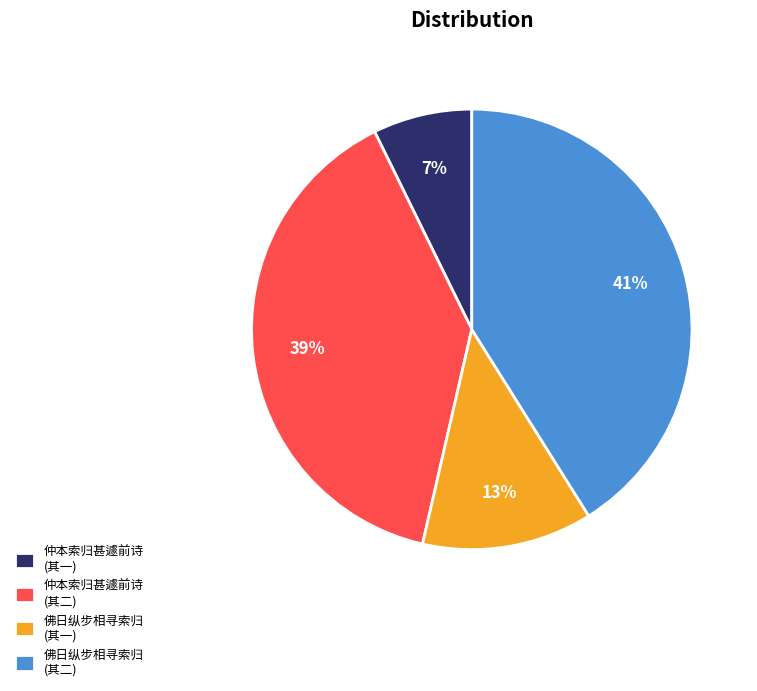

Combined, do 仲本索归甚遽前诗 (其二) and 佛日纵步相寻索归 (其二) account for over 50%?

Yes